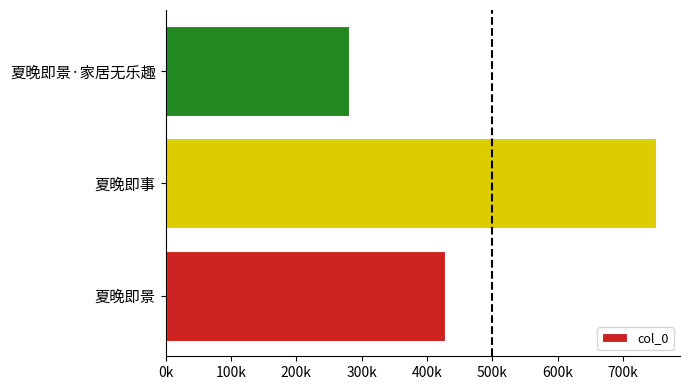

What is the smallest value displayed?

280071